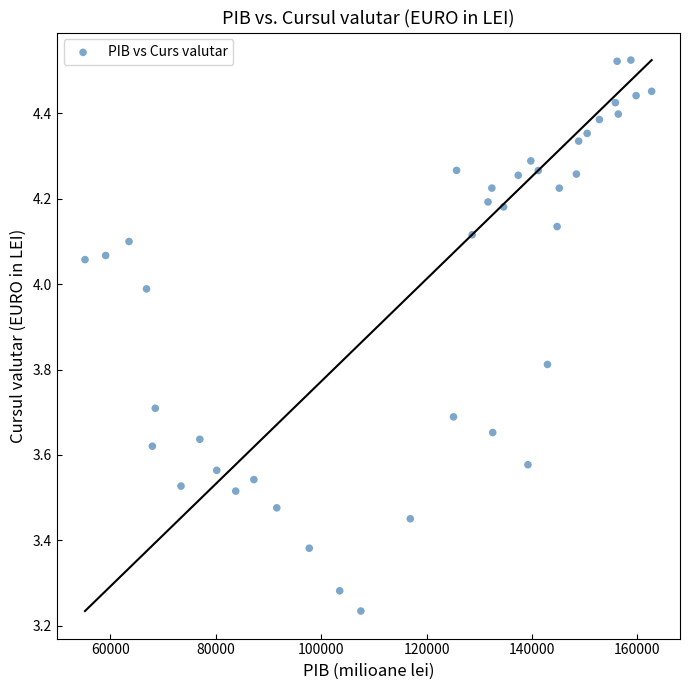

What is the range of Y values (max minus min)?

1.3